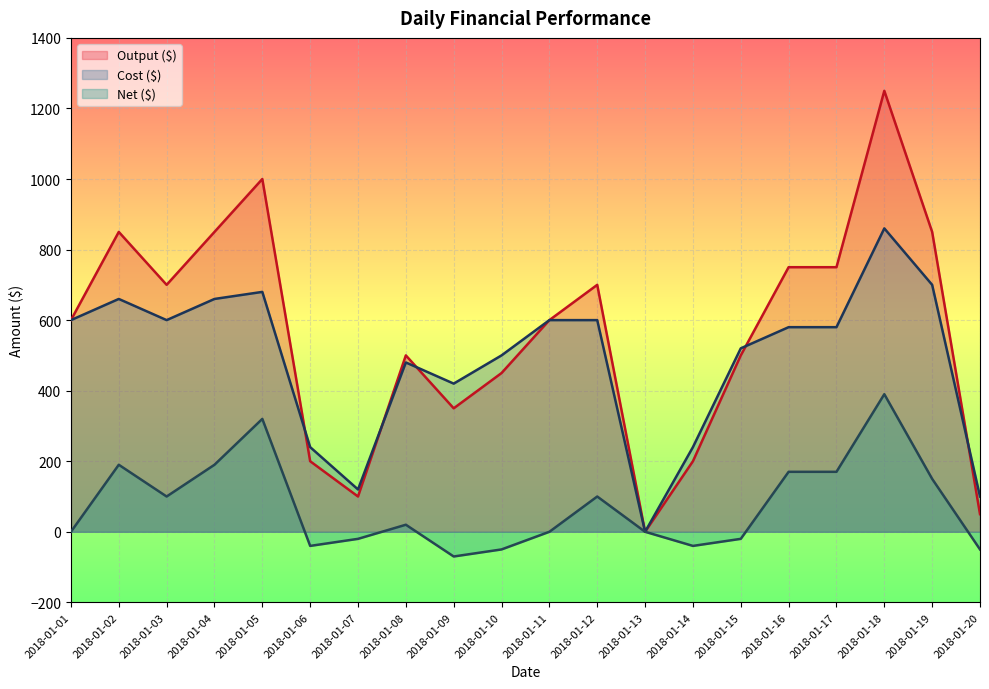

True or false: Cost ($) has more than 2 interior local peaks.

True